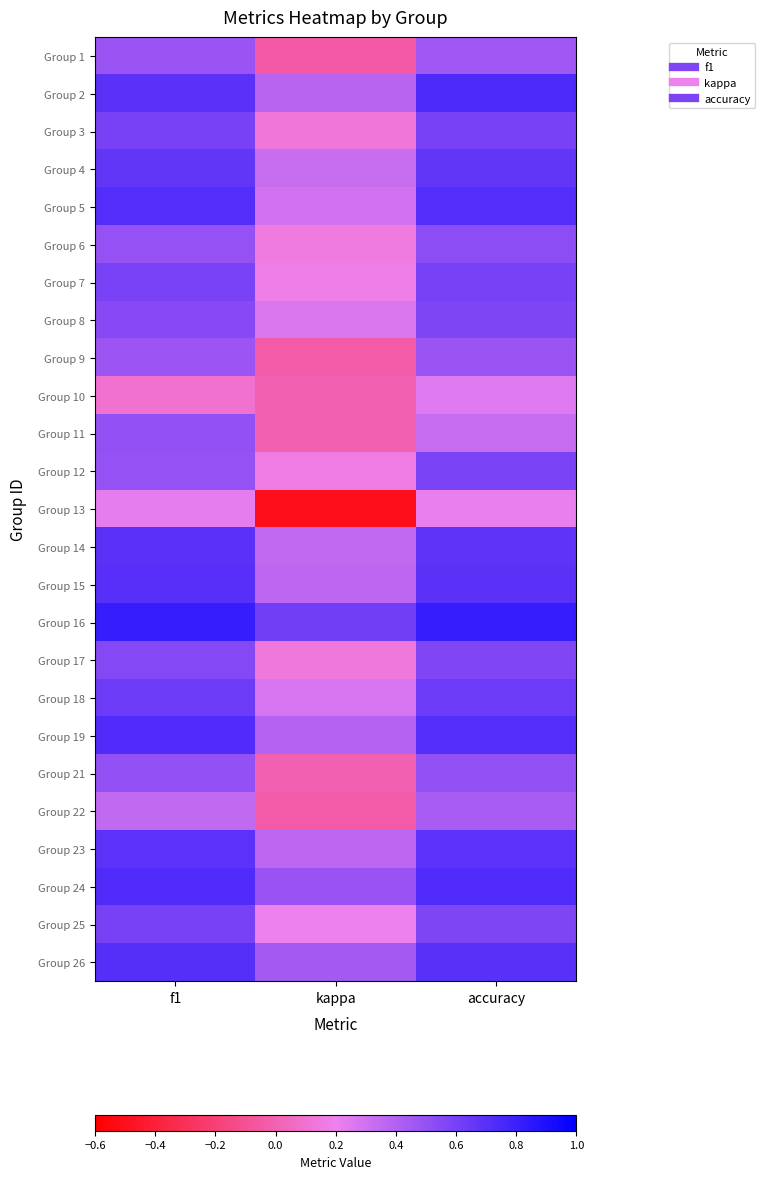

Rank the series at f1 from highest to lowest value.

Group 16, Group 24, Group 19, Group 5, Group 26, Group 15, Group 2, Group 14, Group 23, Group 4, Group 18, Group 3, Group 25, Group 7, Group 17, Group 8, Group 11, Group 21, Group 6, Group 12, Group 1, Group 9, Group 22, Group 13, Group 10